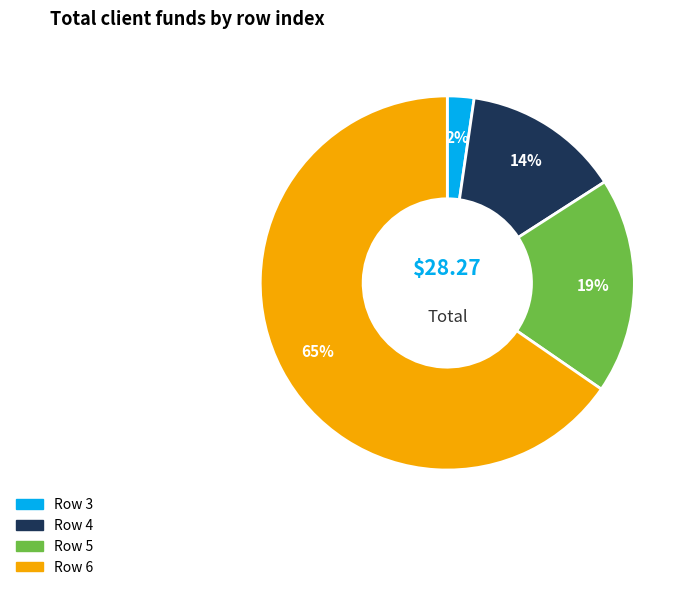

Does any single category account for the majority?

Yes